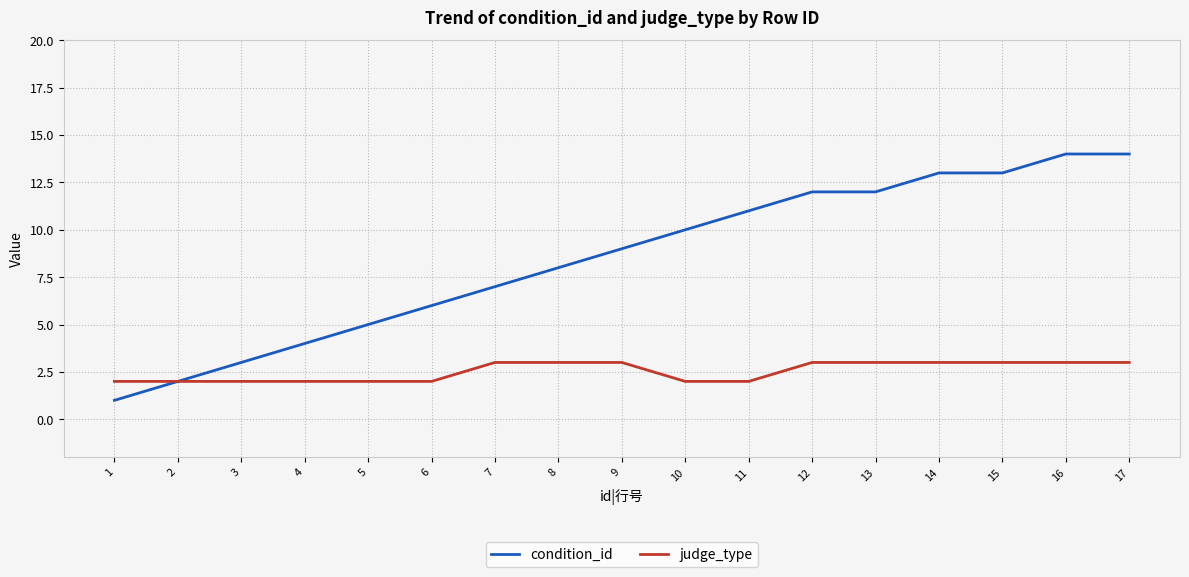

Does the chart display data point markers on the line(s)?

No